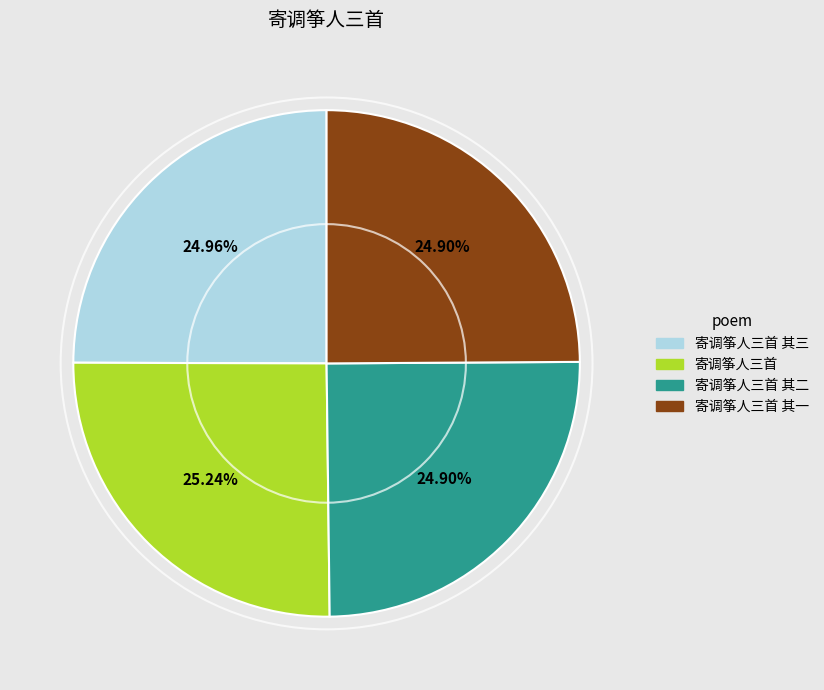

Is there any slice that represents more than half of the pie?

No